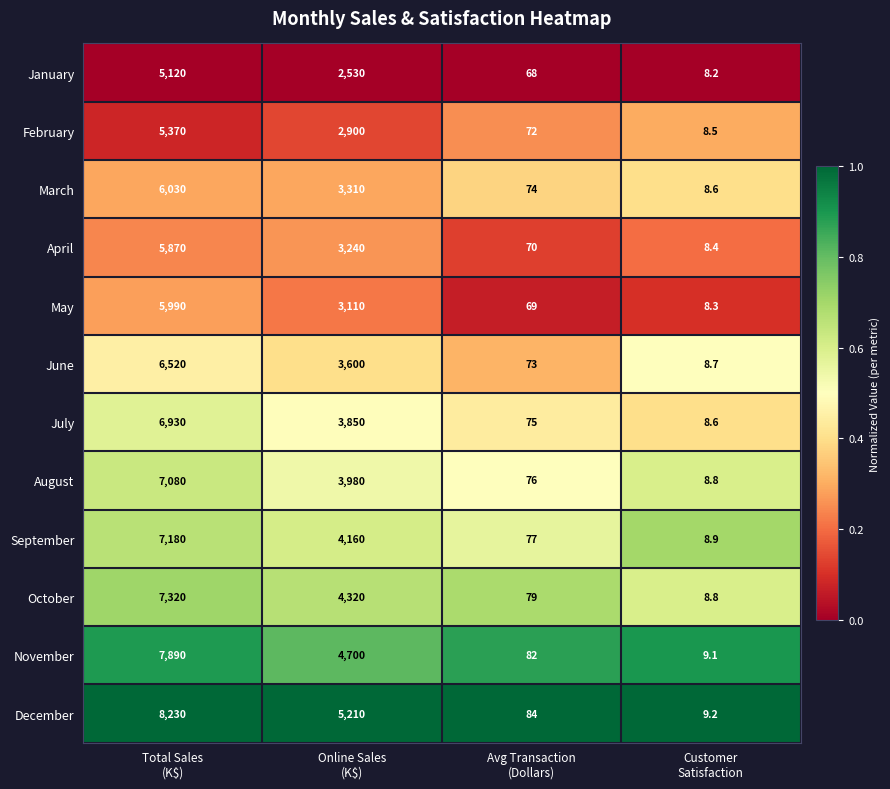

Which series has the largest range (max minus min)?

December